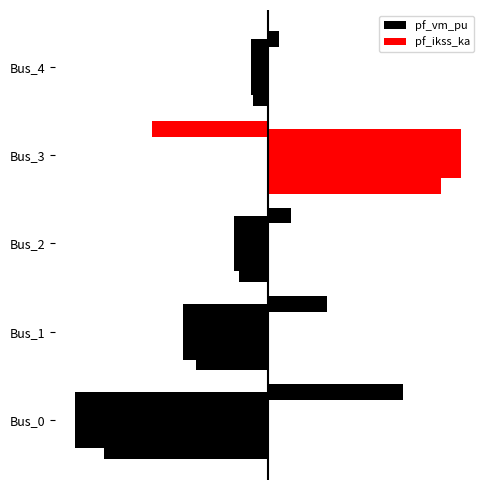

What is the sum of all pf_ikss_ka values?

1.0